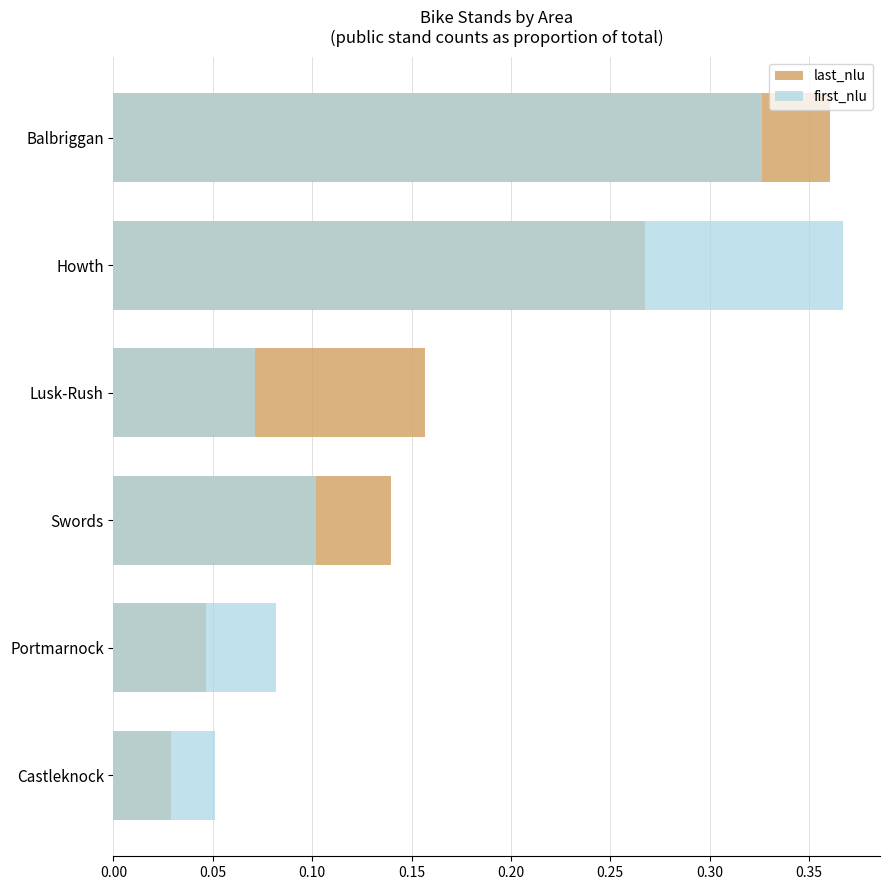

How many distinct data groups are displayed?

2